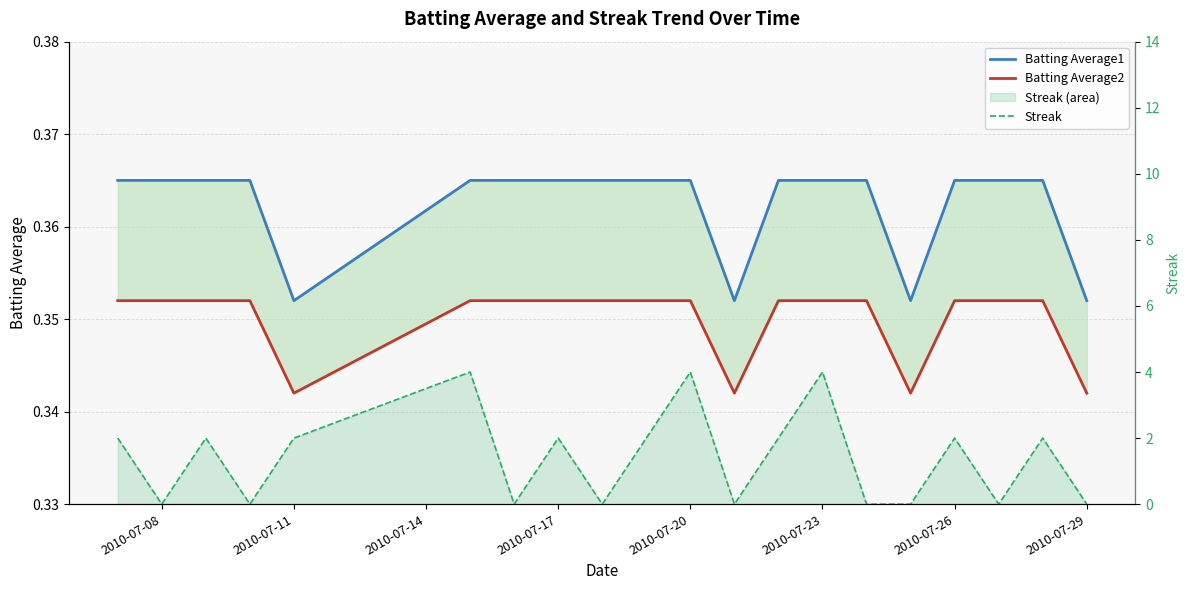

Count the number of data series in this chart.

3